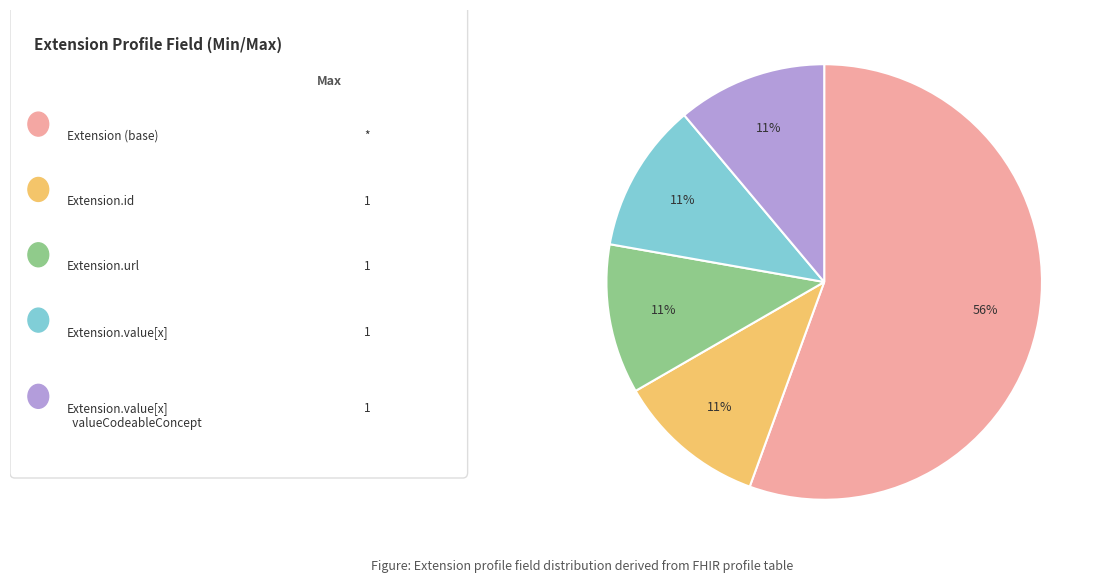

How many slices are in this pie chart?

5